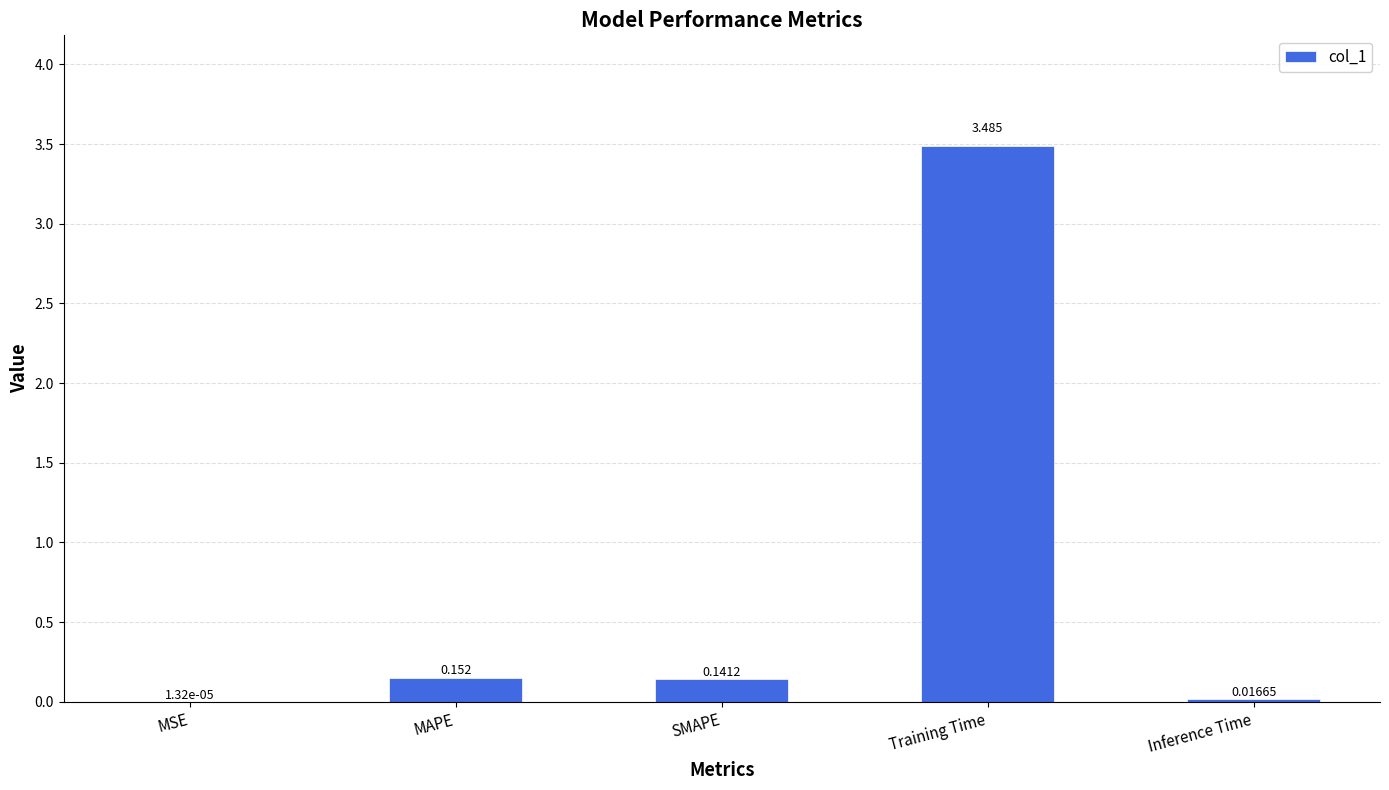

How many distinct data groups are displayed?

1